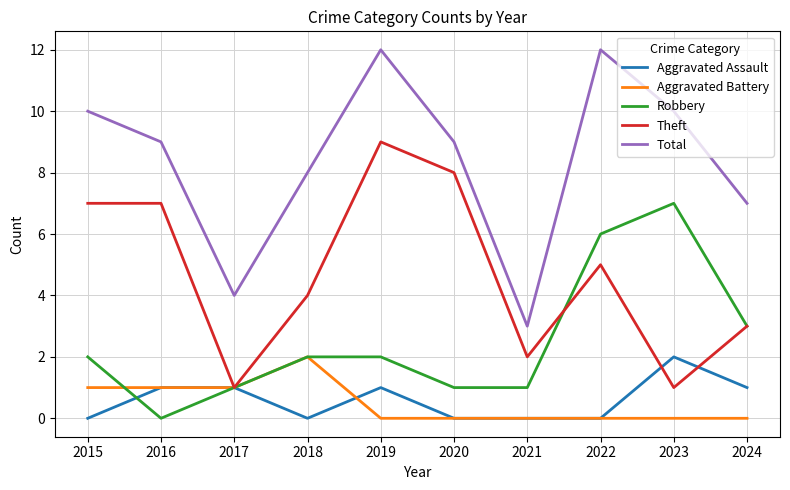

Which category has the highest value in the Theft series?

2019